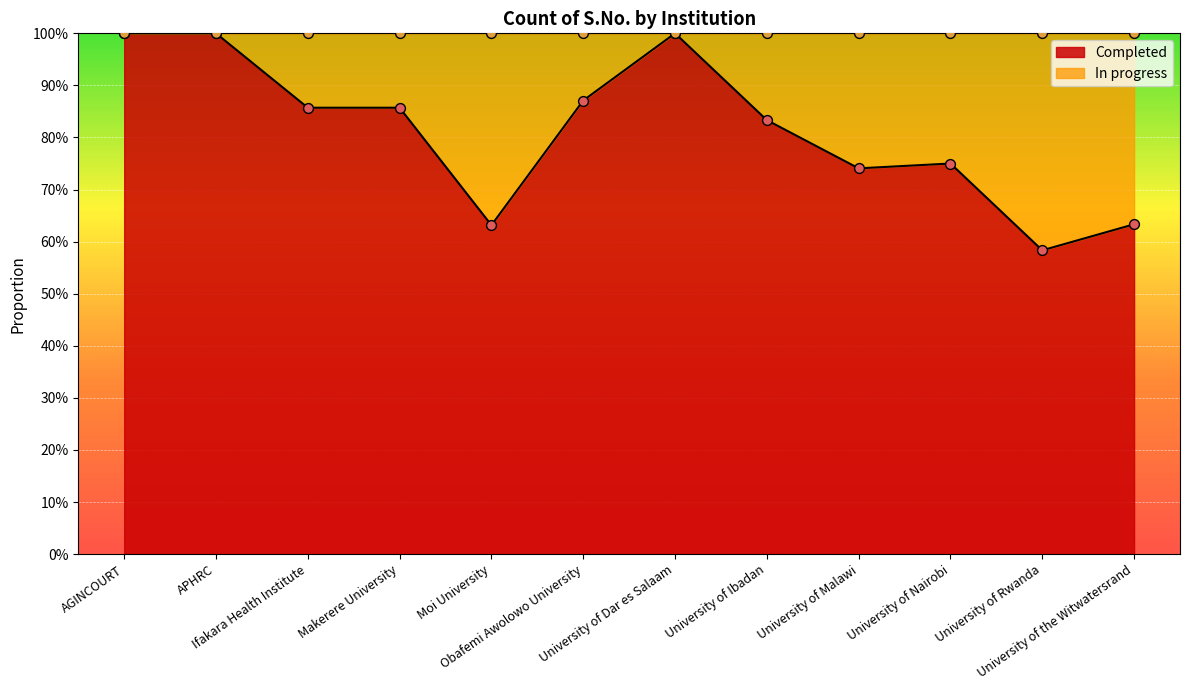

What are all the series names shown in the legend?

Completed, In progress